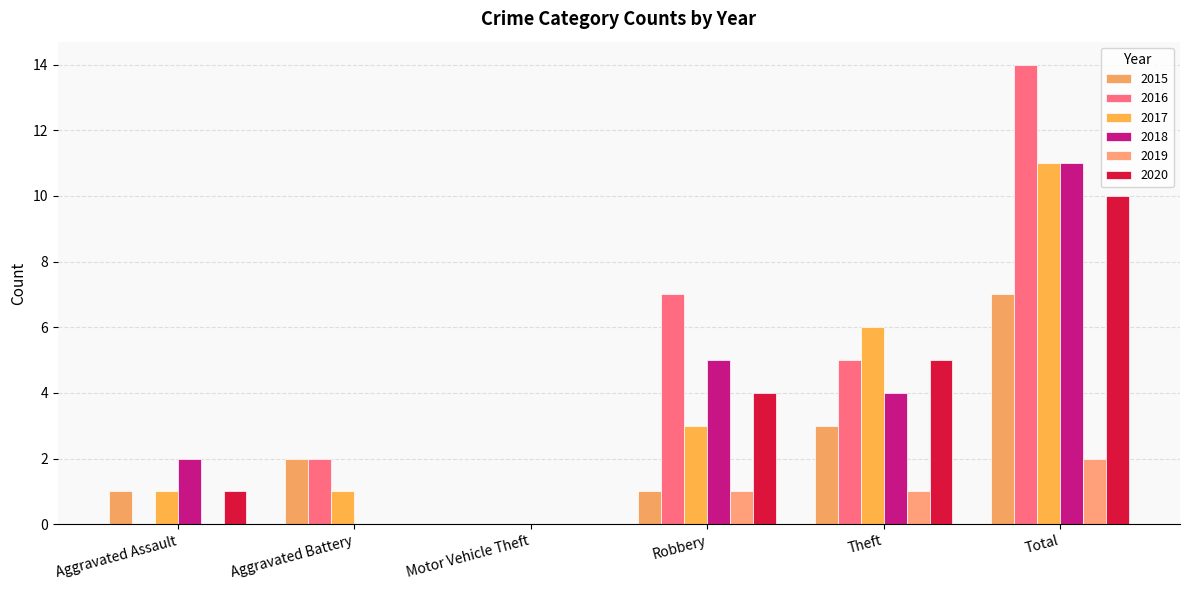

Reading left to right, extract all data points from this chart.

2015: Aggravated Assault=1	Aggravated Battery=2	Motor Vehicle Theft=0	Robbery=1	Theft=3	Total=7
2016: Aggravated Assault=0	Aggravated Battery=2	Motor Vehicle Theft=0	Robbery=7	Theft=5	Total=14
2017: Aggravated Assault=1	Aggravated Battery=1	Motor Vehicle Theft=0	Robbery=3	Theft=6	Total=11
2018: Aggravated Assault=2	Aggravated Battery=0	Motor Vehicle Theft=0	Robbery=5	Theft=4	Total=11
2019: Aggravated Assault=0	Aggravated Battery=0	Motor Vehicle Theft=0	Robbery=1	Theft=1	Total=2
2020: Aggravated Assault=1	Aggravated Battery=0	Motor Vehicle Theft=0	Robbery=4	Theft=5	Total=10